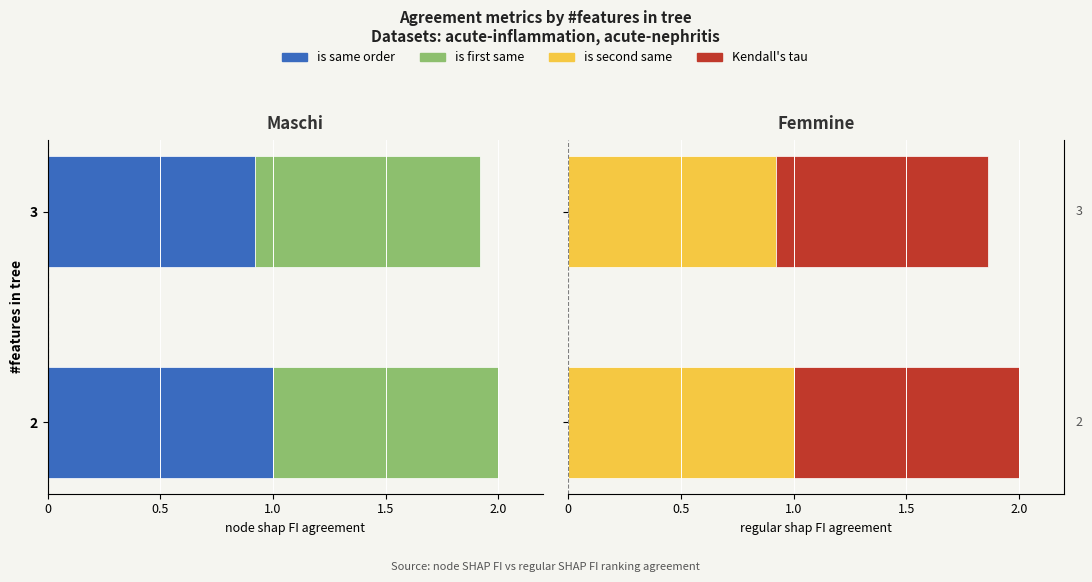

What is the sum of the Kendall's tau values at 2 and 3?

1.9